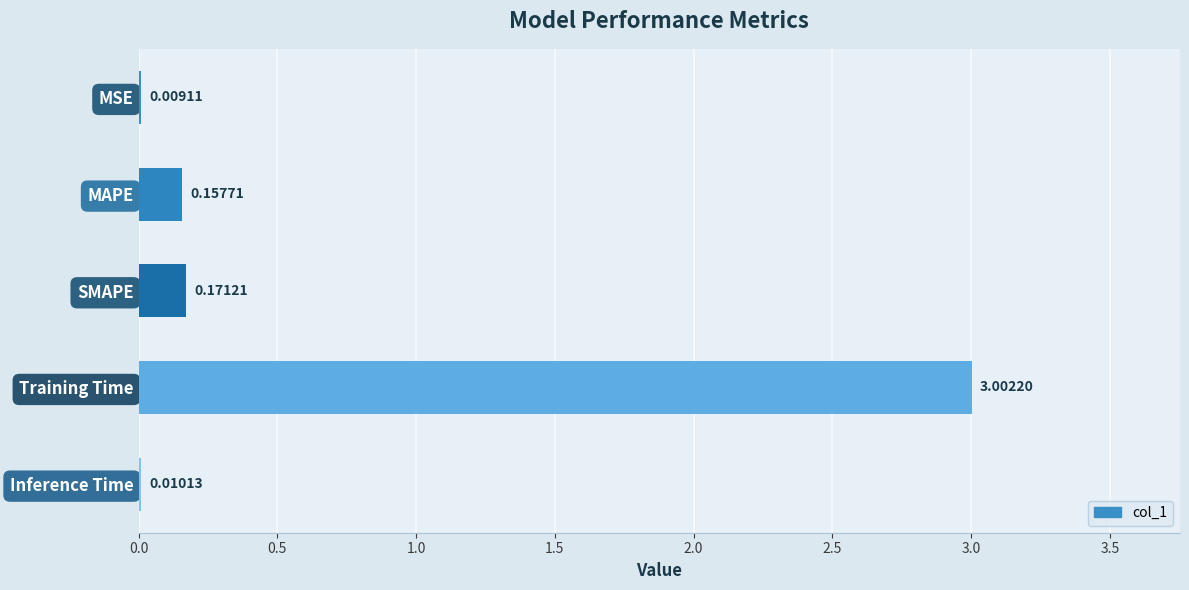

Which category has the highest value across all series?

Training Time